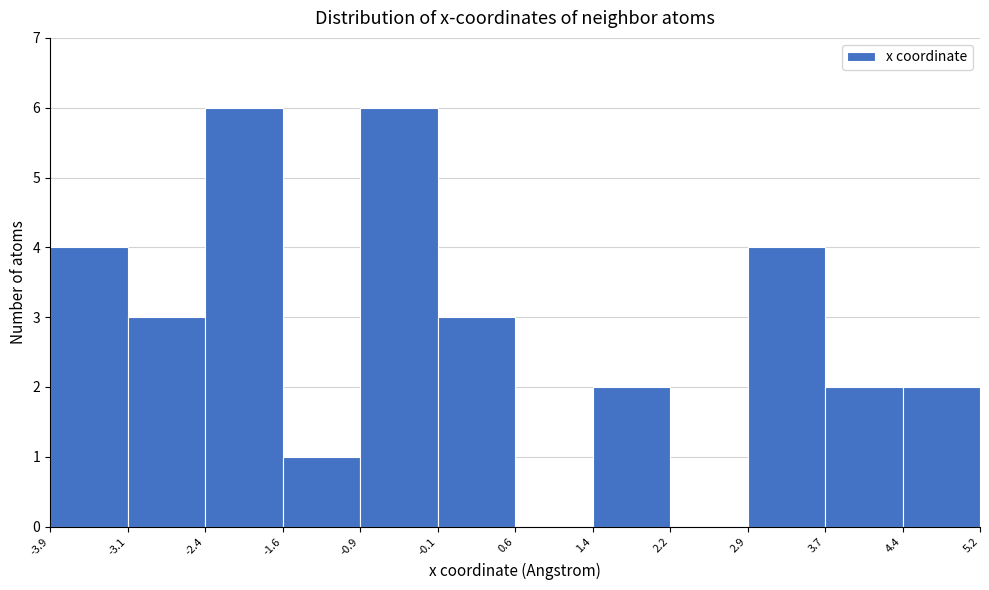

Reading left to right, transcribe this chart: for each bar, give the range it covers on the x-axis and its height. The values are not printed on the chart, so give them approximately, as read against the axis.

-3.9 to -3.1: 4
-3.1 to -2.4: 3
-2.4 to -1.6: 6
-1.6 to -0.9: 1
-0.9 to -0.1: 6
-0.1 to 0.6: 3
0.6 to 1.4: 0
1.4 to 2.2: 2
2.2 to 2.9: 0
2.9 to 3.7: 4
3.7 to 4.4: 2
4.4 to 5.2: 2